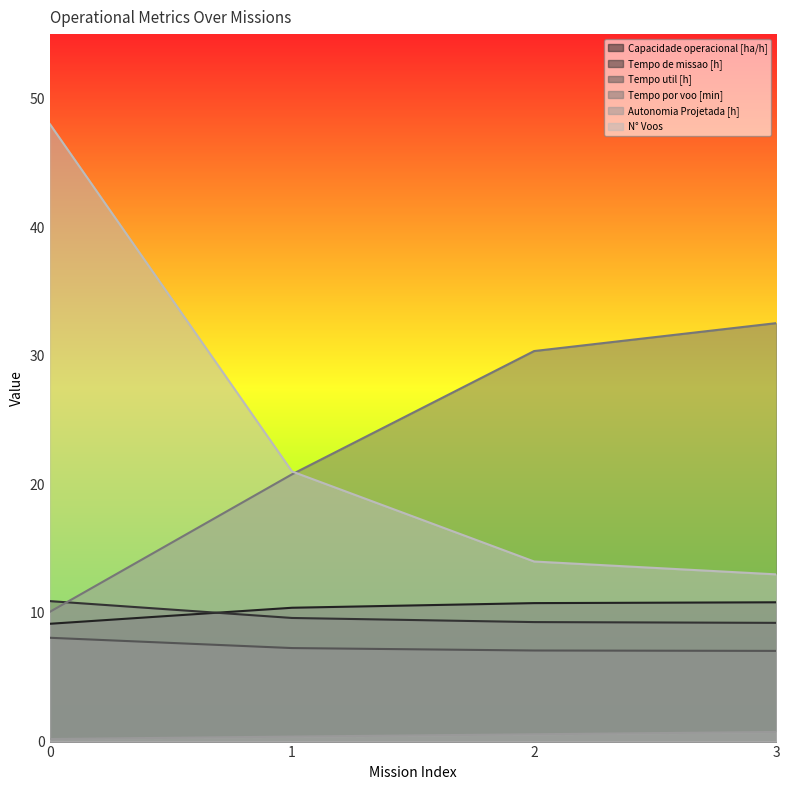

Rank the categories by Capacidade operacional [ha/h] value from highest to lowest.

3, 2, 1, 0